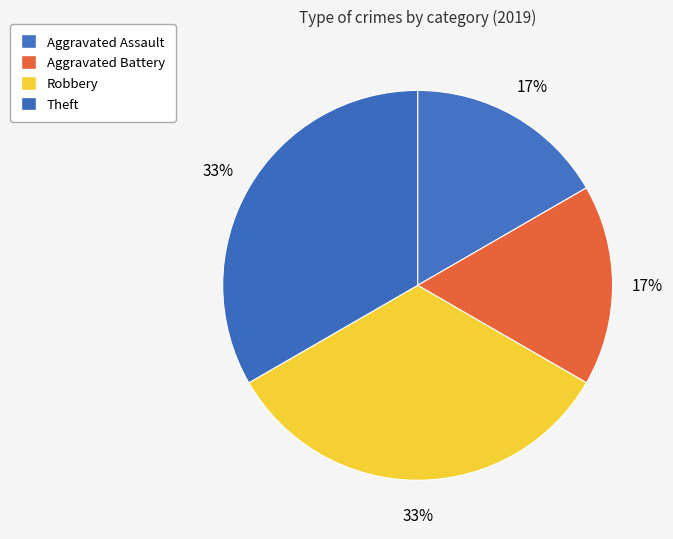

Does Theft account for over 50% of the chart?

No